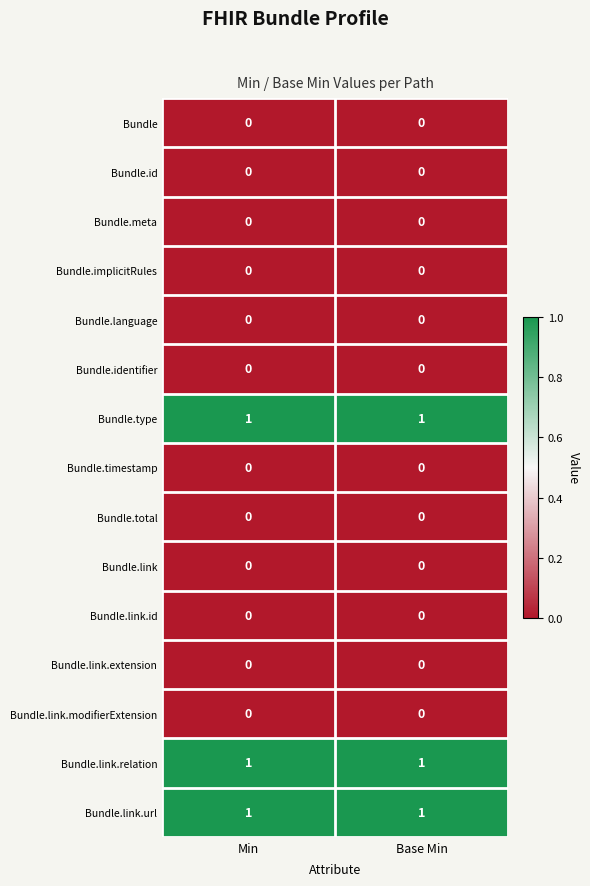

Reading right to left, what are all the values shown in this chart?

Bundle: Base Min=0	Min=0
Bundle.id: Base Min=0	Min=0
Bundle.meta: Base Min=0	Min=0
Bundle.implicitRules: Base Min=0	Min=0
Bundle.language: Base Min=0	Min=0
Bundle.identifier: Base Min=0	Min=0
Bundle.type: Base Min=1	Min=1
Bundle.timestamp: Base Min=0	Min=0
Bundle.total: Base Min=0	Min=0
Bundle.link: Base Min=0	Min=0
Bundle.link.id: Base Min=0	Min=0
Bundle.link.extension: Base Min=0	Min=0
Bundle.link.modifierExtension: Base Min=0	Min=0
Bundle.link.relation: Base Min=1	Min=1
Bundle.link.url: Base Min=1	Min=1